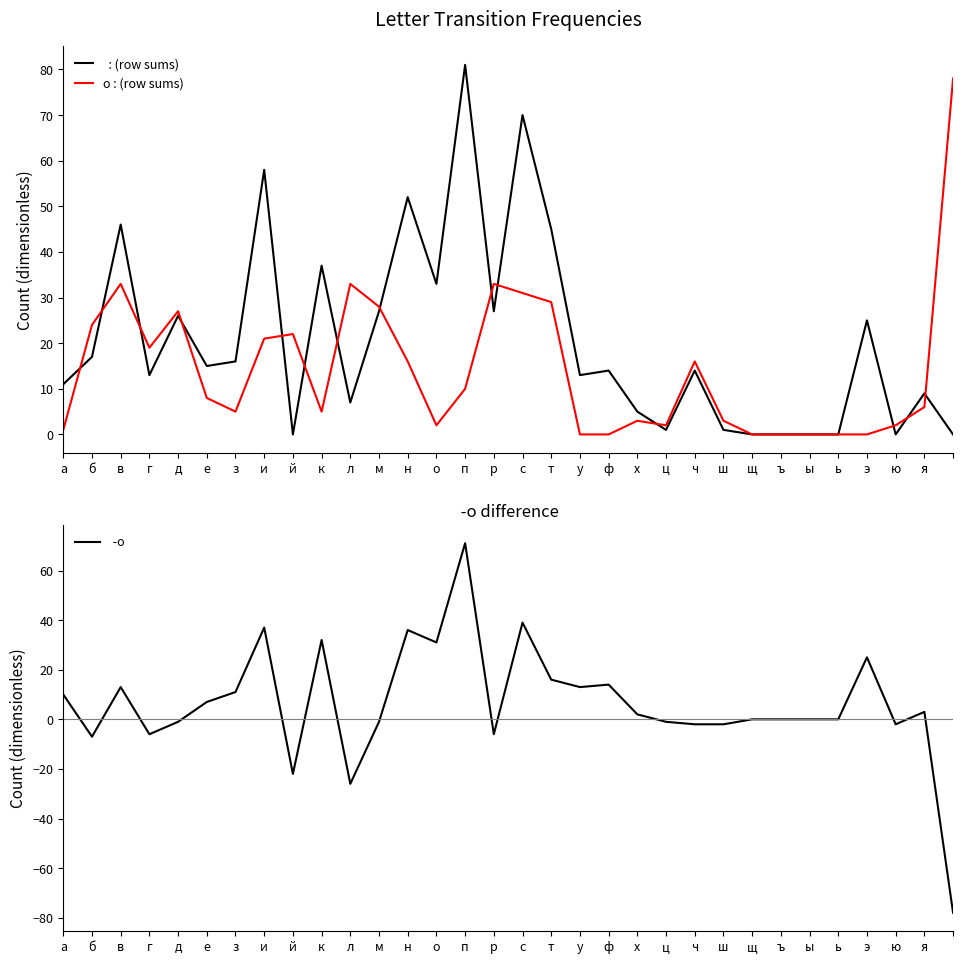

Is the value of  -о at в greater than the value of   at ы?

Yes